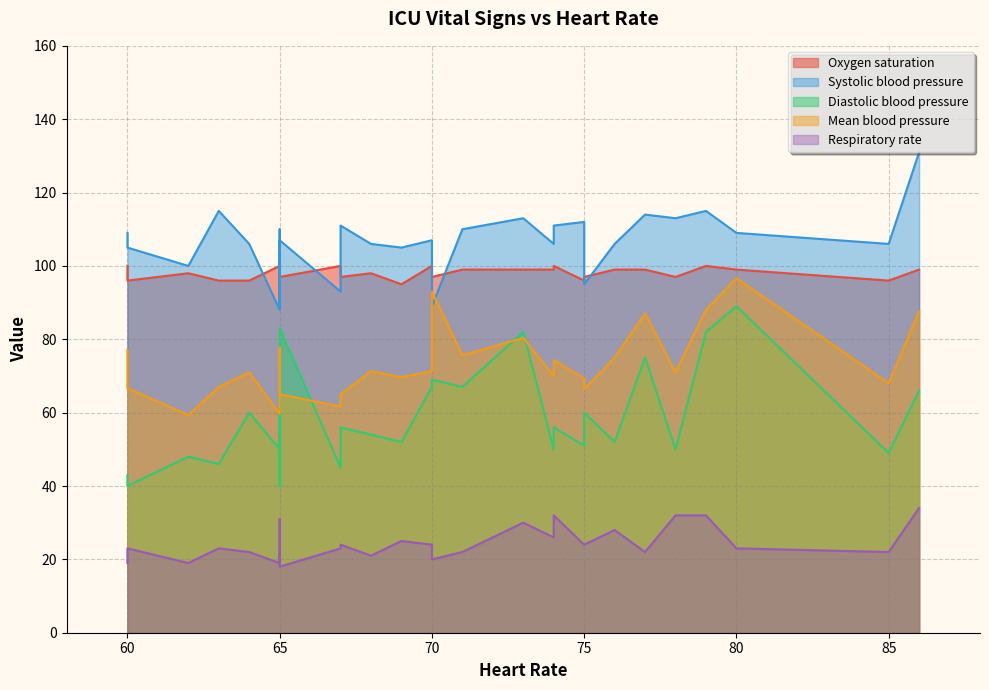

Does the chart have visible grid lines?

Yes